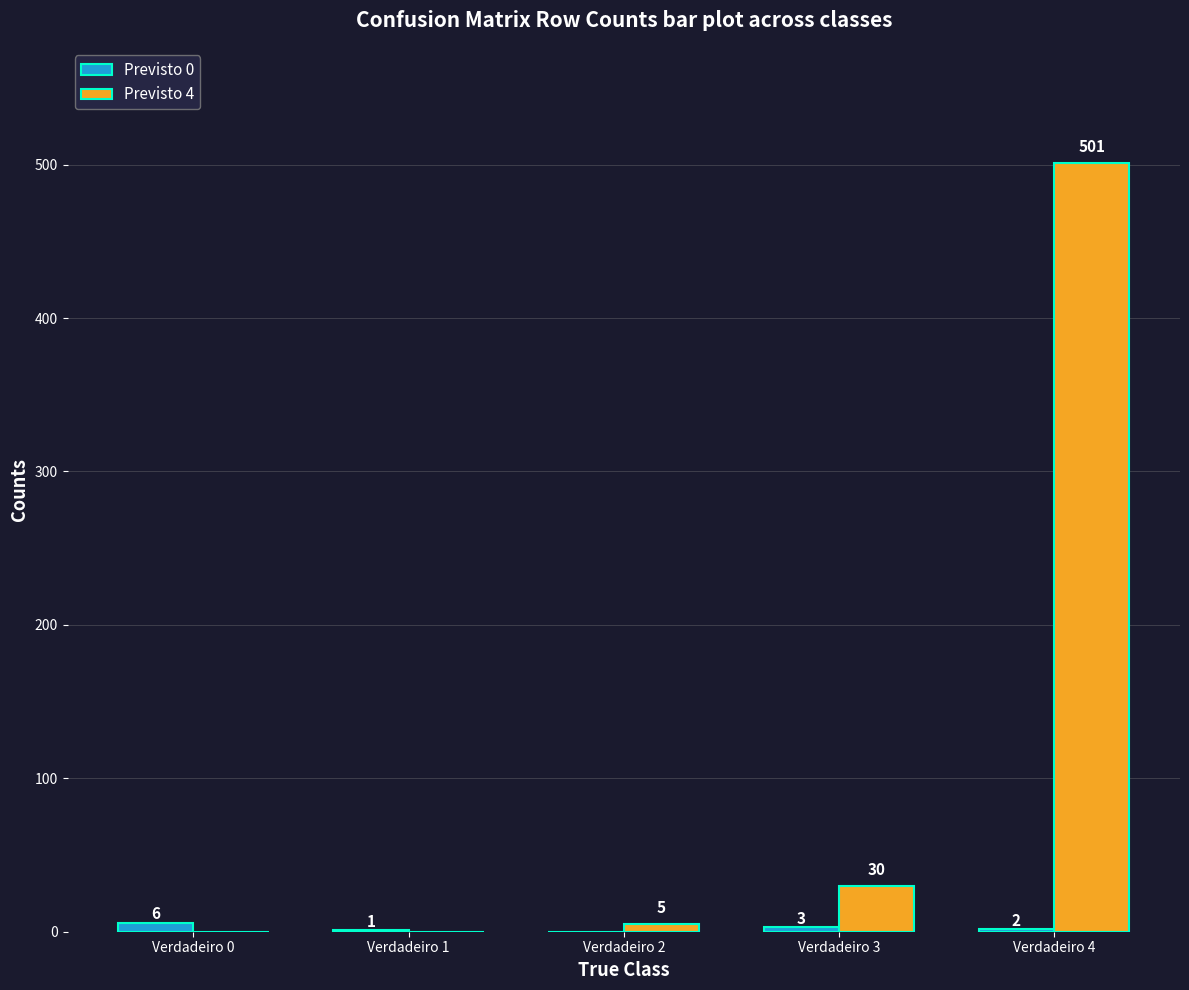

Where does the Previsto 0 series first go above 2?

Verdadeiro 0